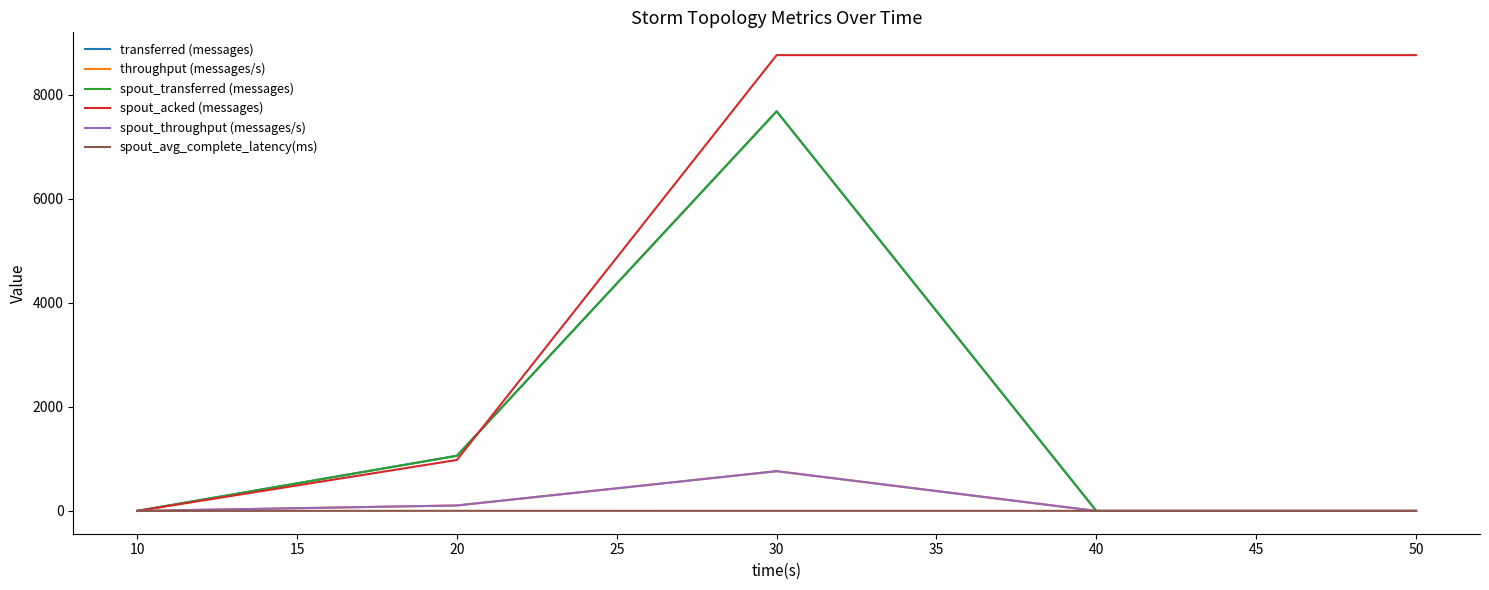

True or false: spout_avg_complete_latency(ms) has a value of 2.4 at 40.

False